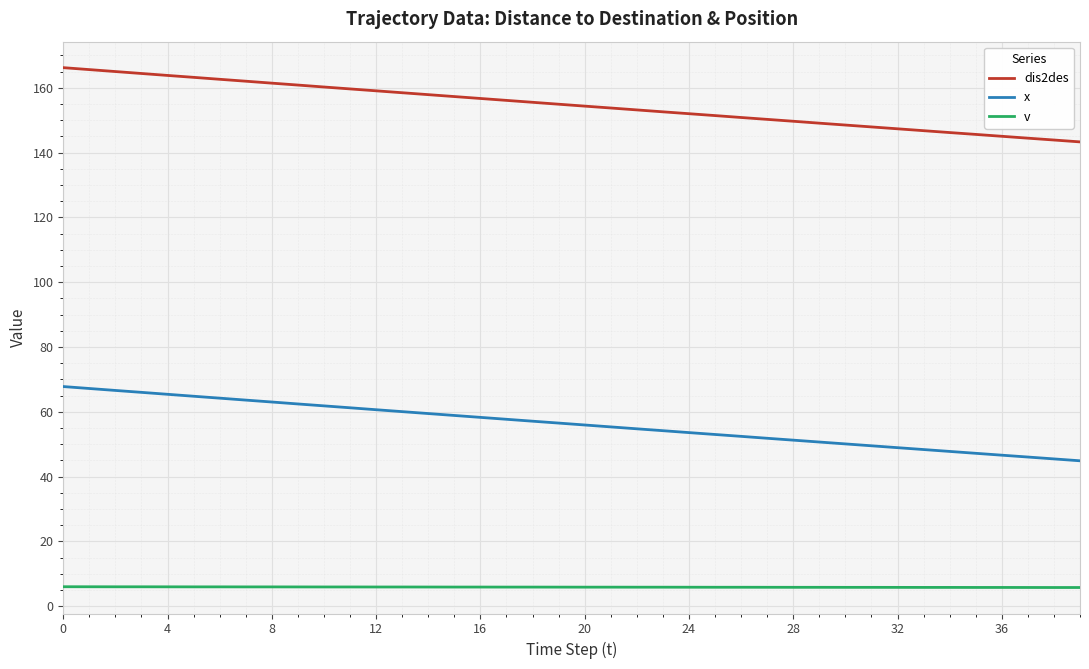

What is the difference between the second highest and second lowest values in the v series?

0.2